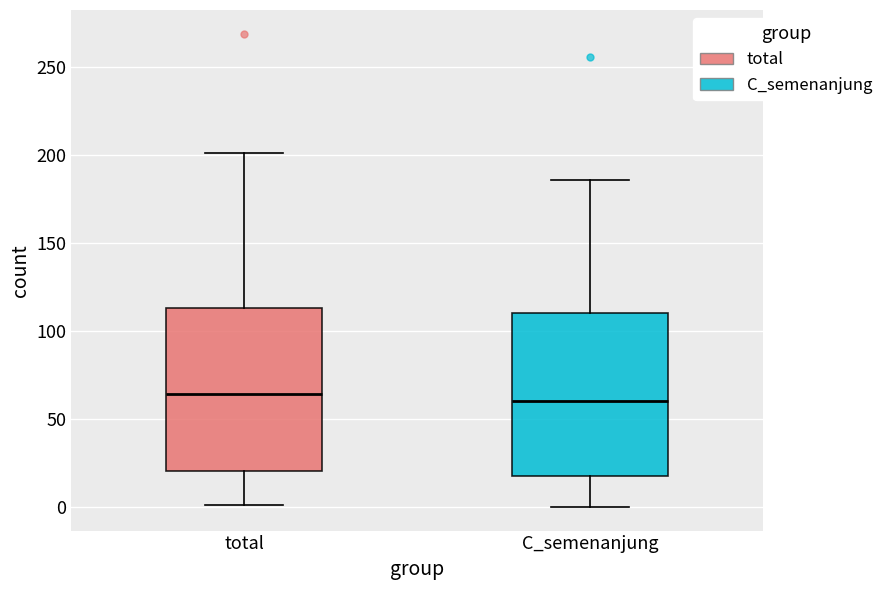

Reading left to right, read every box against the y-axis: the position of its median line, the range the box covers, and the ends of its whiskers. The values are not printed on the chart, so give them approximately, as read against the axis.

total: median 65, box 20 to 115, whiskers 0 to 200
C_semenanjung: median 60, box 20 to 110, whiskers 0 to 185